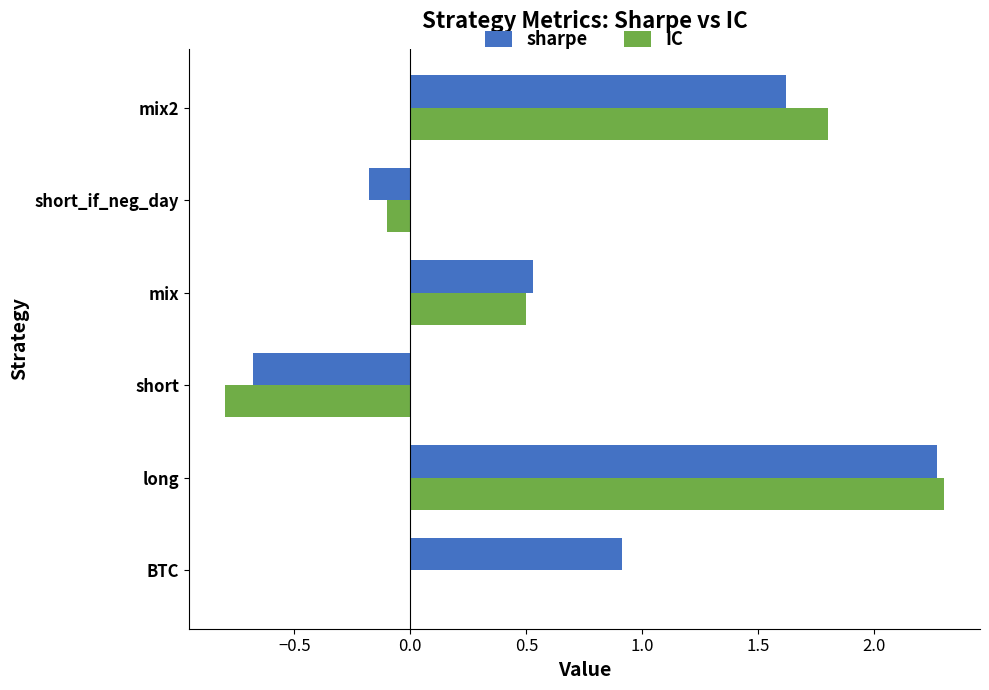

Read the IC value at mix.

0.5